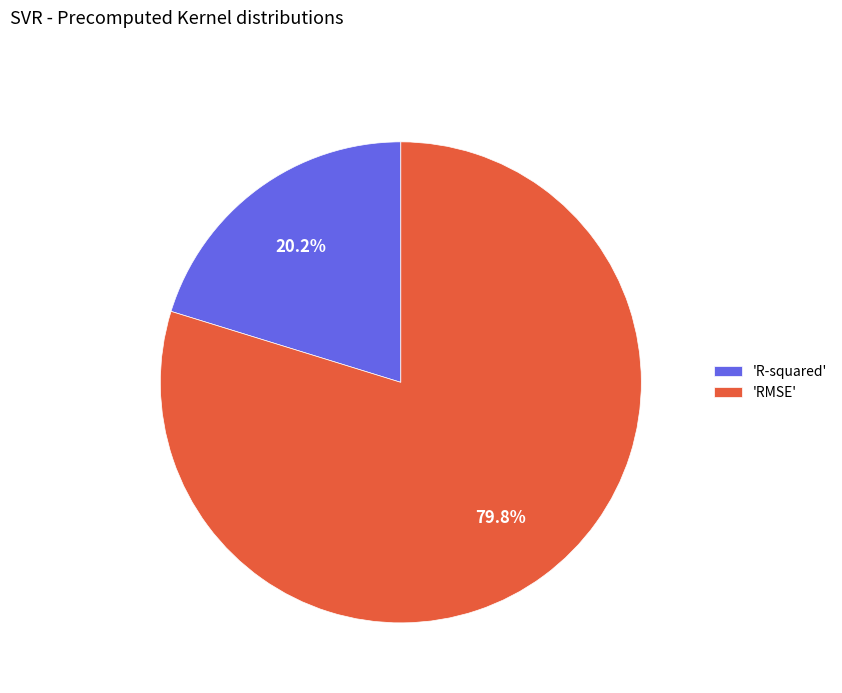

How many segments does this pie chart have?

2